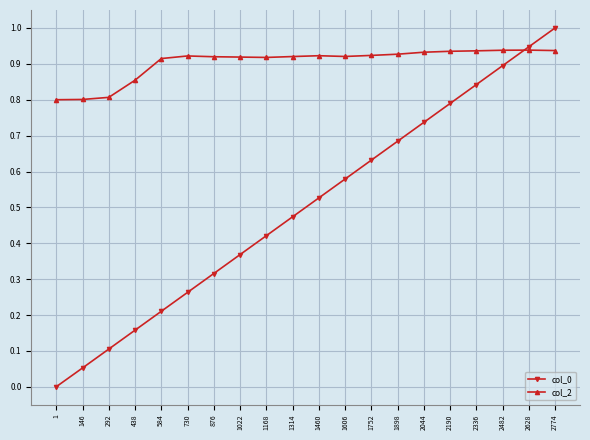

List the labels in order of col_0 value, smallest first.

1, 146, 292, 438, 584, 730, 876, 1022, 1168, 1314, 1460, 1606, 1752, 1898, 2044, 2190, 2336, 2482, 2628, 2774